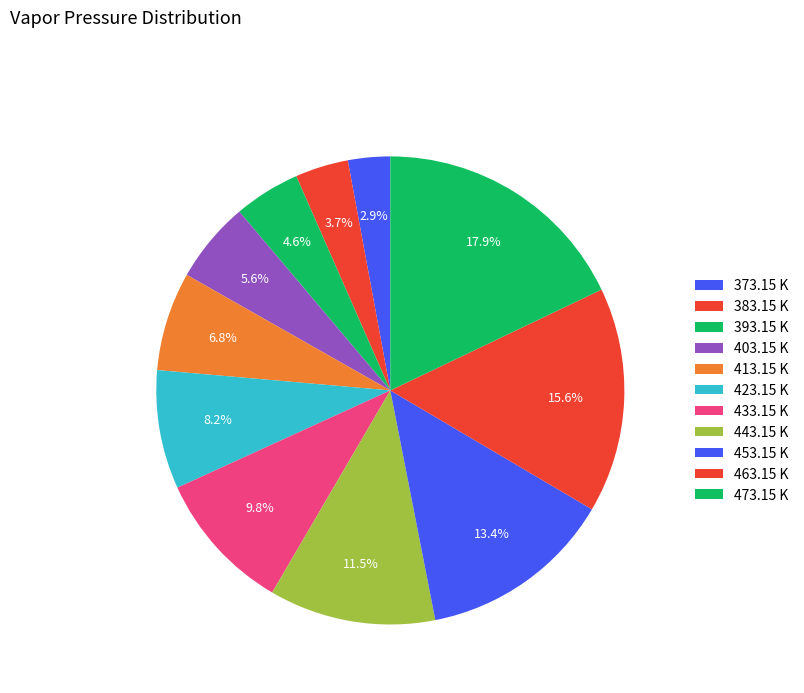

What percentage is the 413.15 K slice, to the nearest percent?

7%